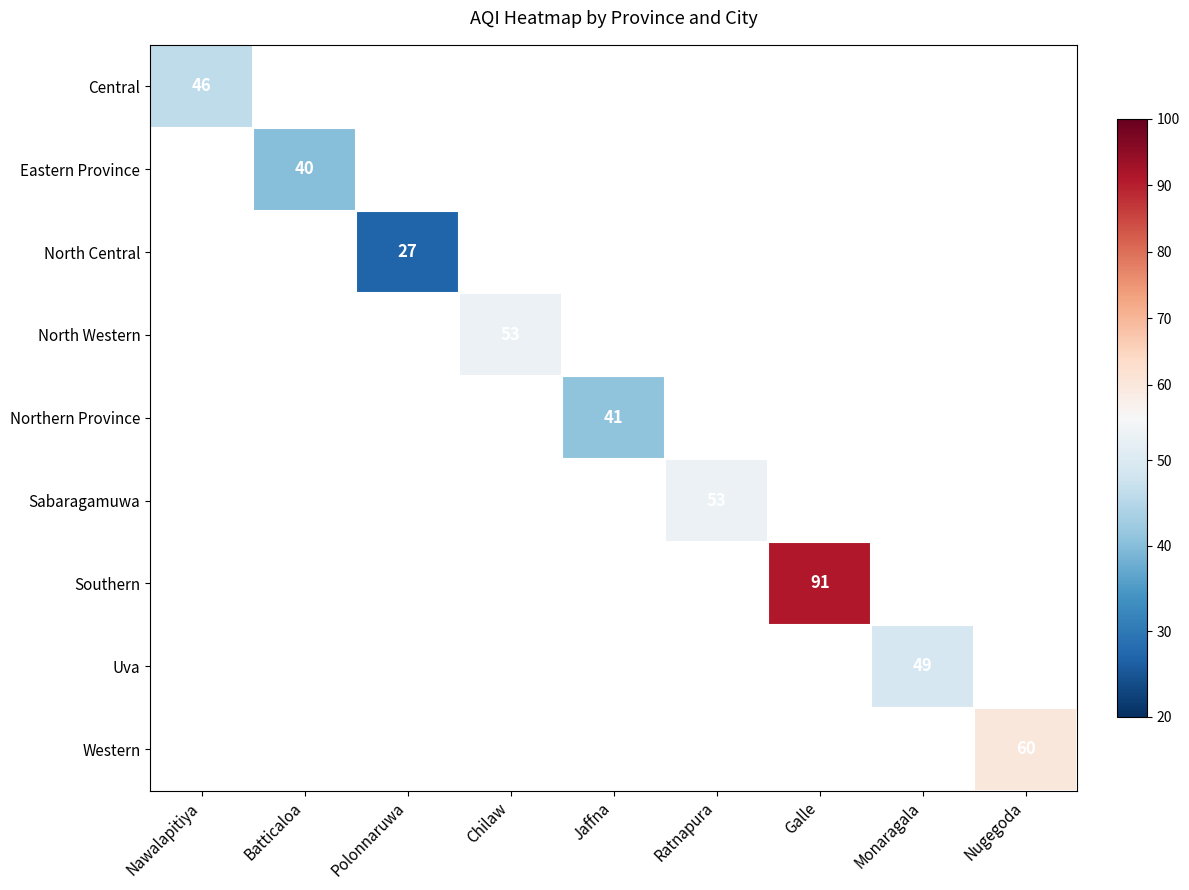

True or false: Northern Province has a value of 66 at Jaffna.

False